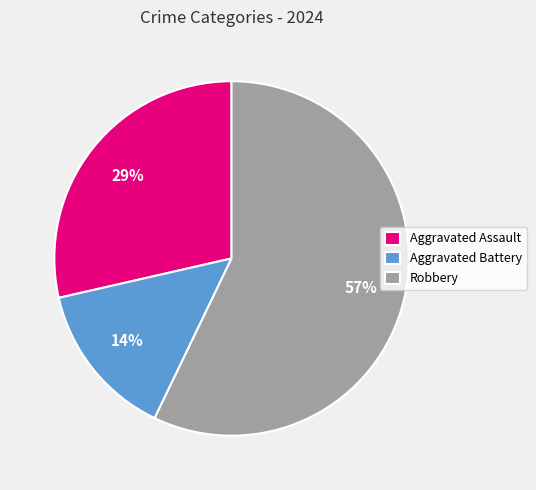

What percentage is the Aggravated Battery slice, to the nearest percent?

14%